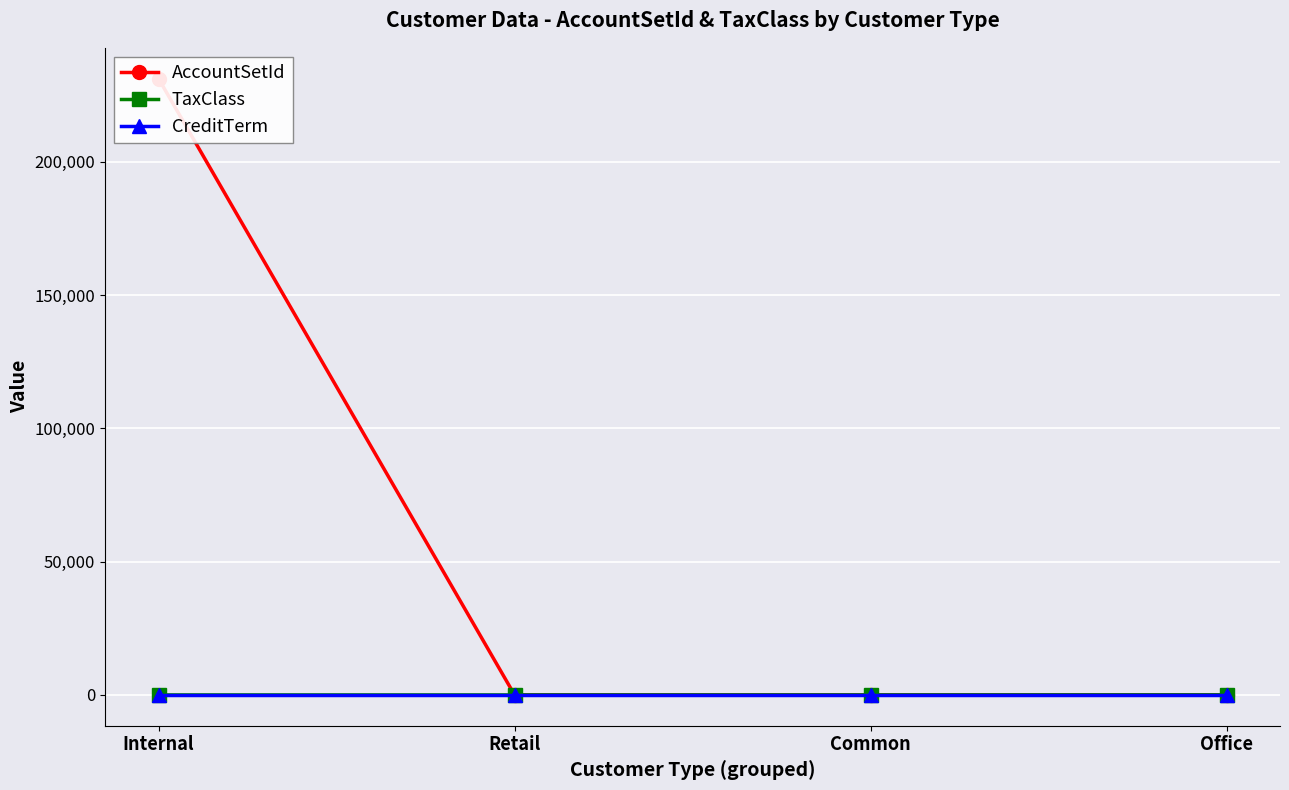

What is the highest value of the AccountSetId series?

231200